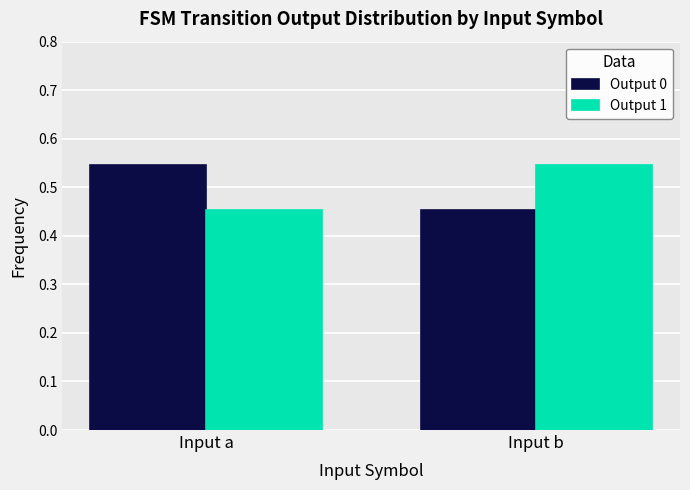

How many bars are there in each group?

2